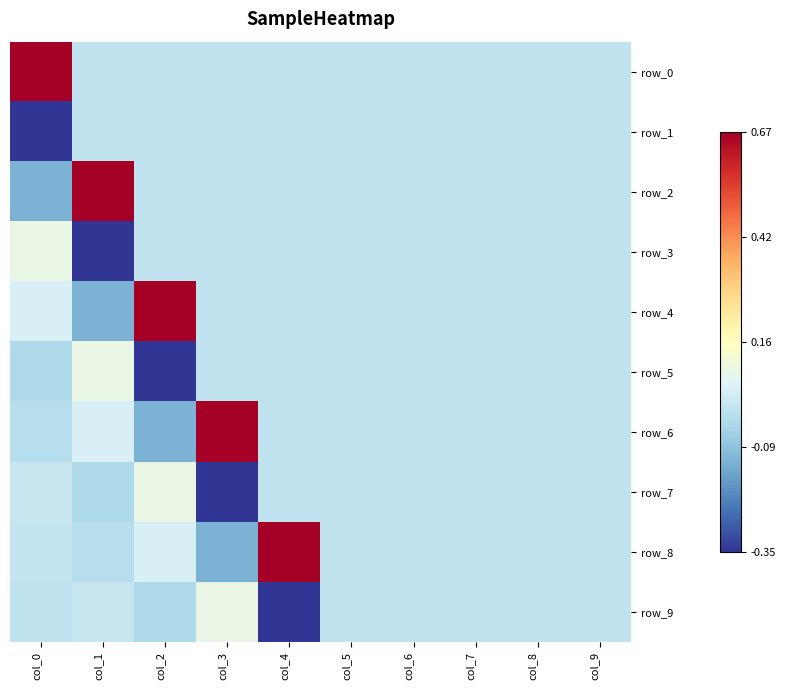

Where does the row_6 series first go above 0?

col_1